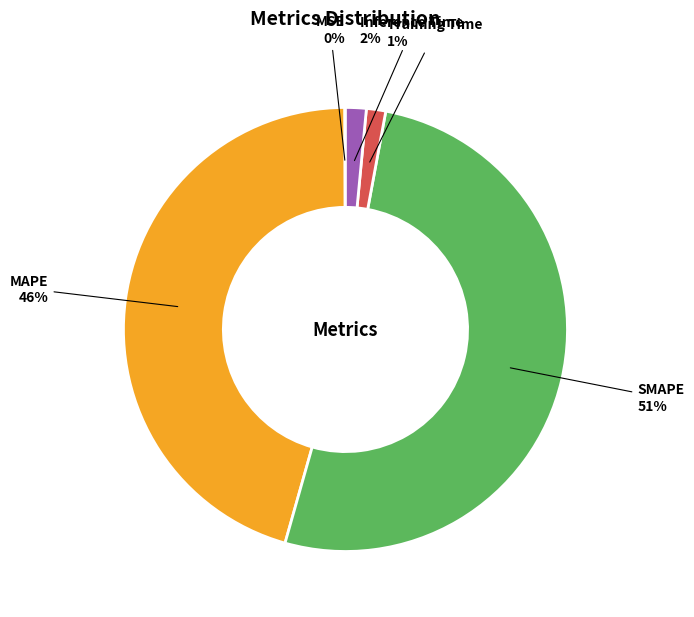

To the nearest percent, what is the average slice percentage?

20%